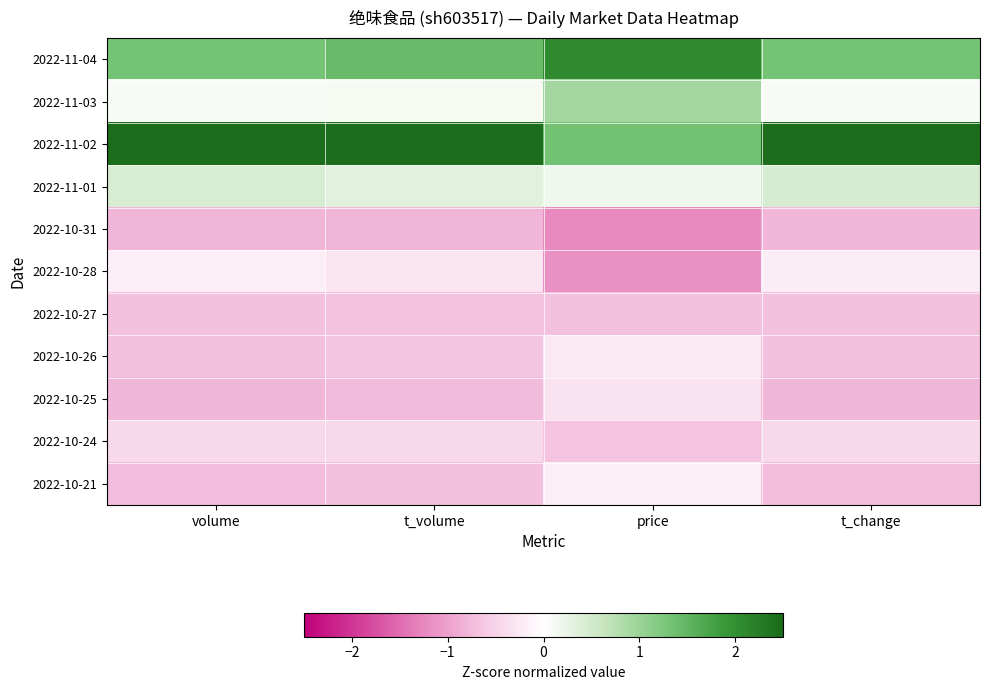

What is the minimum value shown in the chart?

-1.2